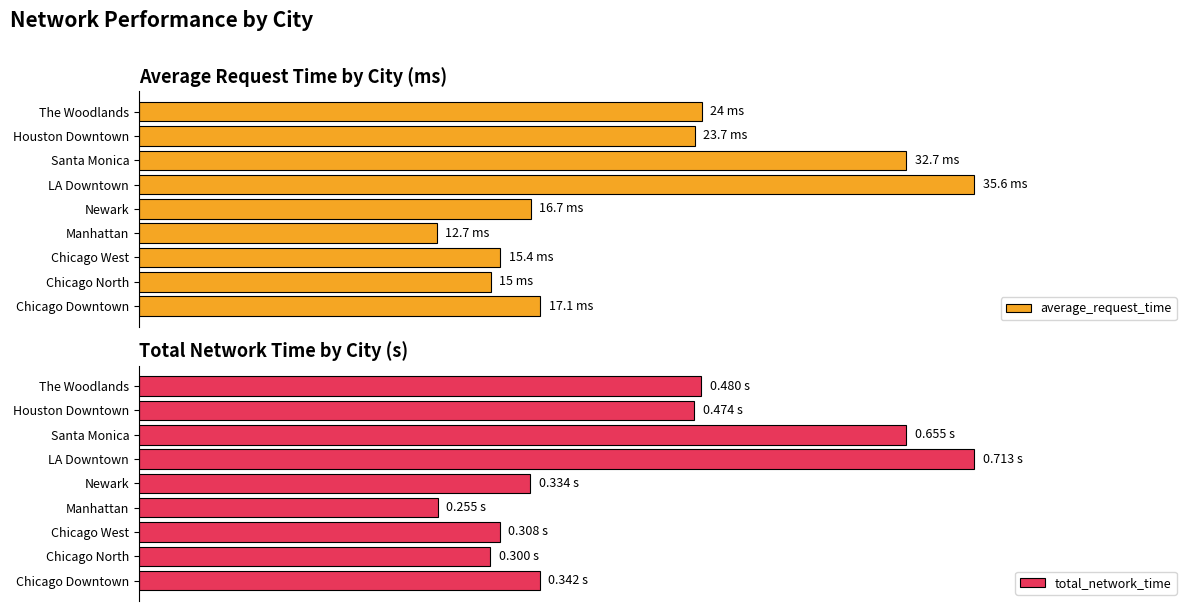

List the series in order of their overall mean, highest first.

average_request_time, total_network_time